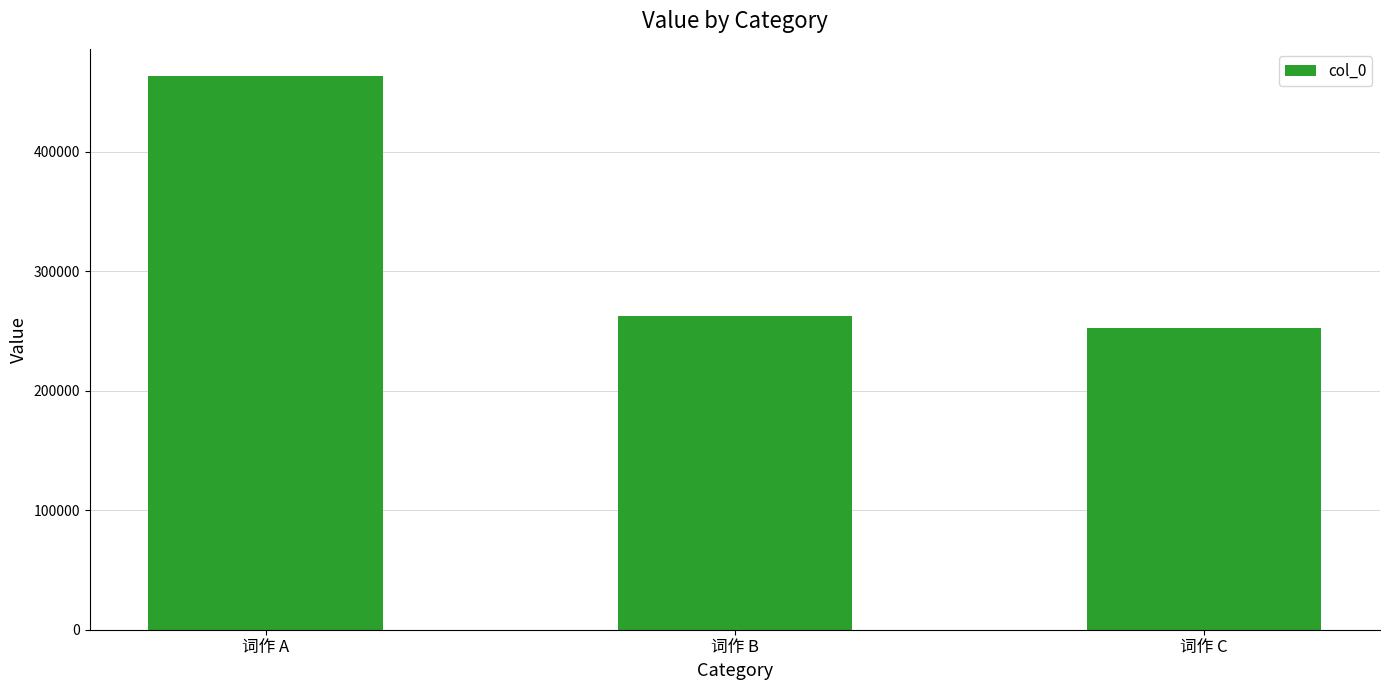

How many distinct data groups are displayed?

1